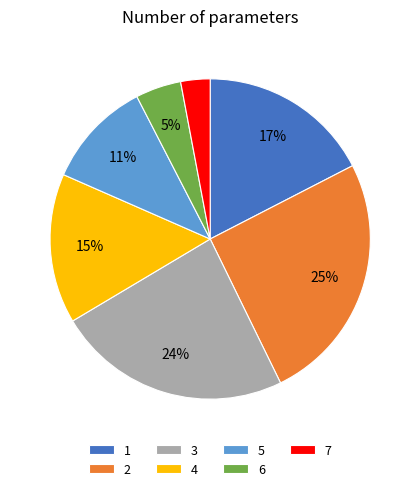

To the nearest percent, what percentage of the pie is 4?

15%